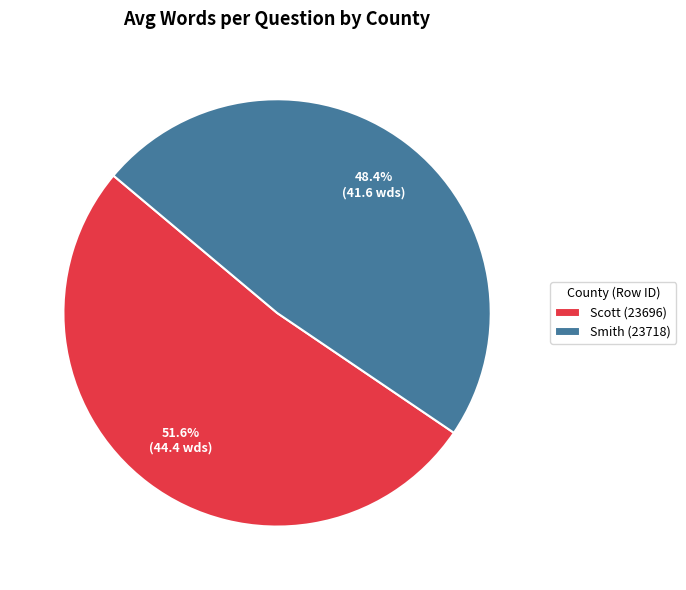

Between Smith (23718) and Scott (23696), which is larger?

Scott (23696)